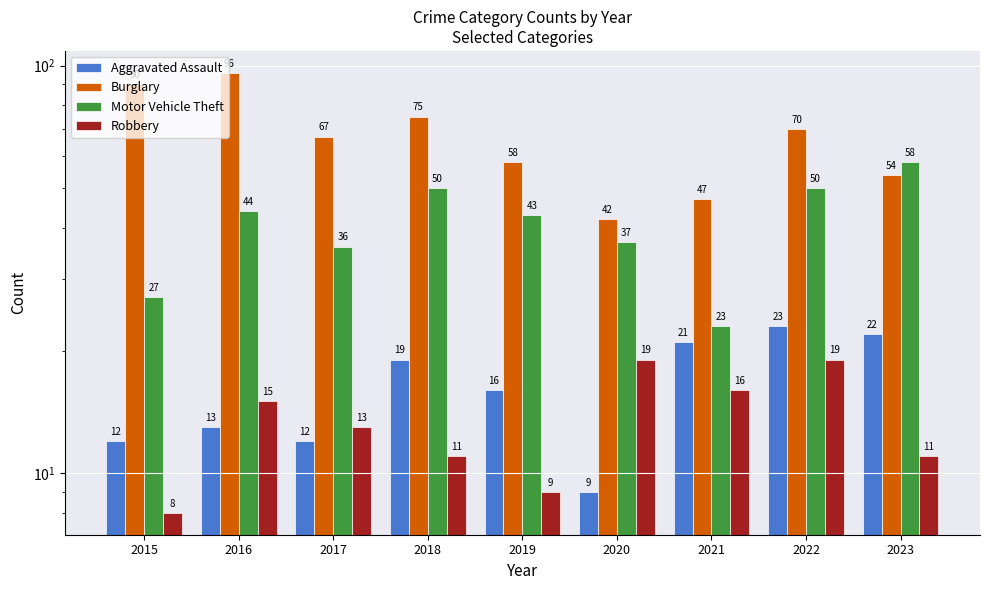

At how many categories does at least one series exceed 12?

9